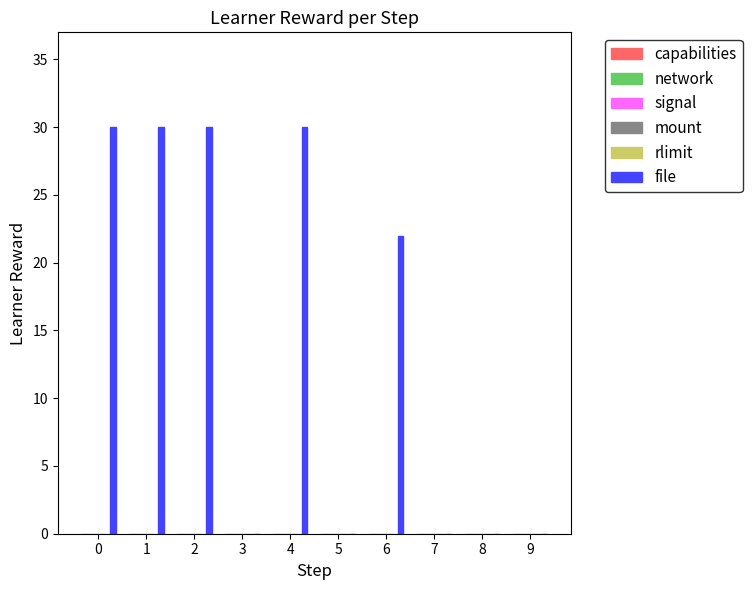

What is the sum of all values?

142